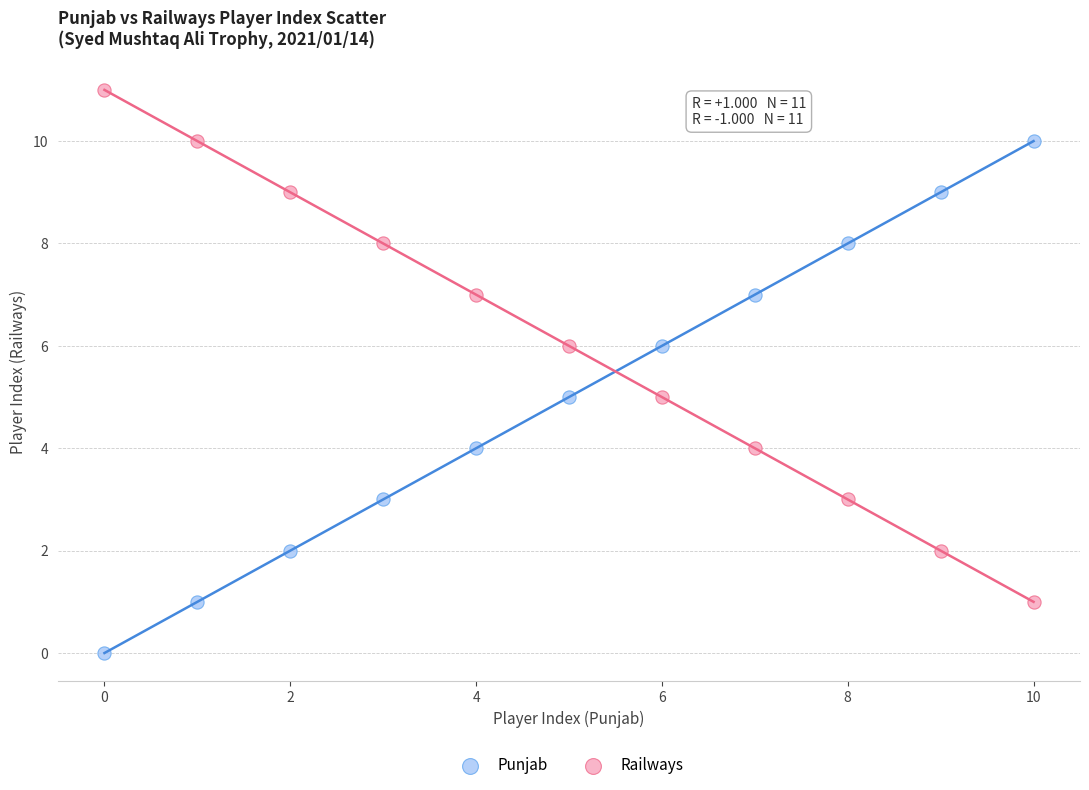

Which series contains the lowest Y value?

Punjab